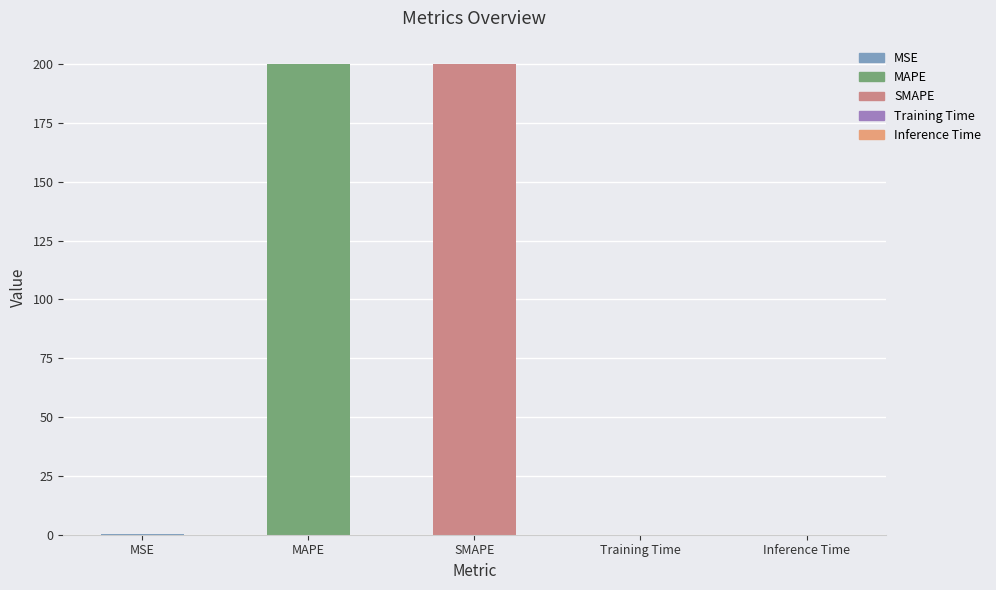

The chart shows a value of 0.0 at Training Time. True or false?

True